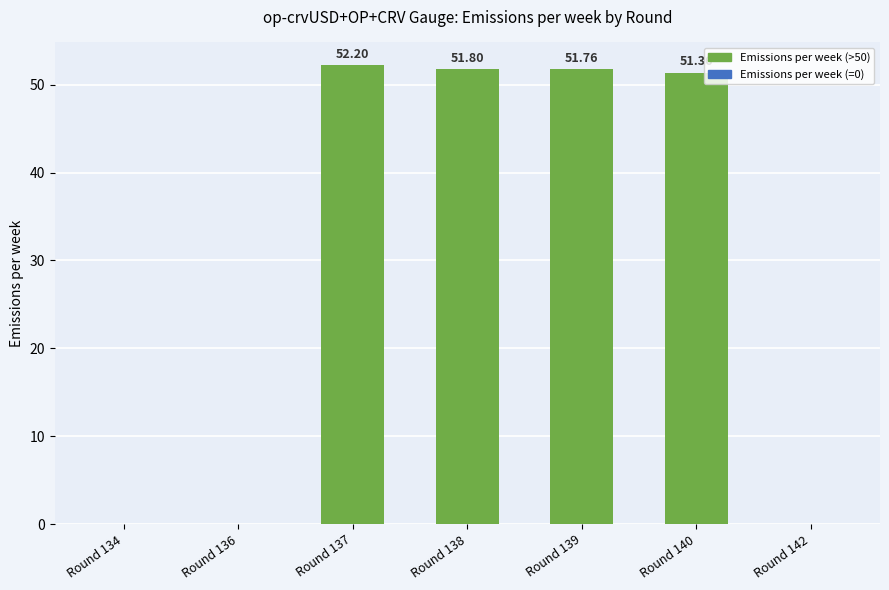

What is the greatest value displayed?

52.2